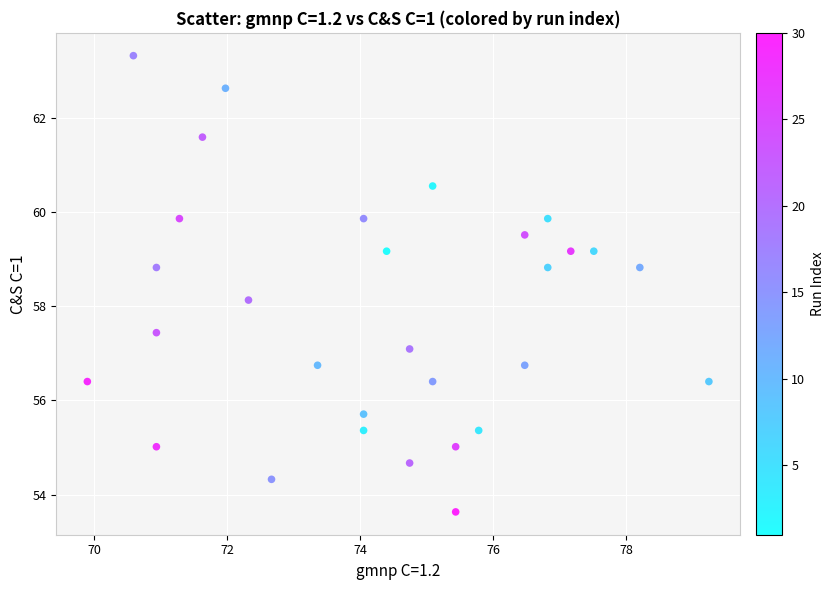

What Y value in the scatter plot is closest to 58?

58.1